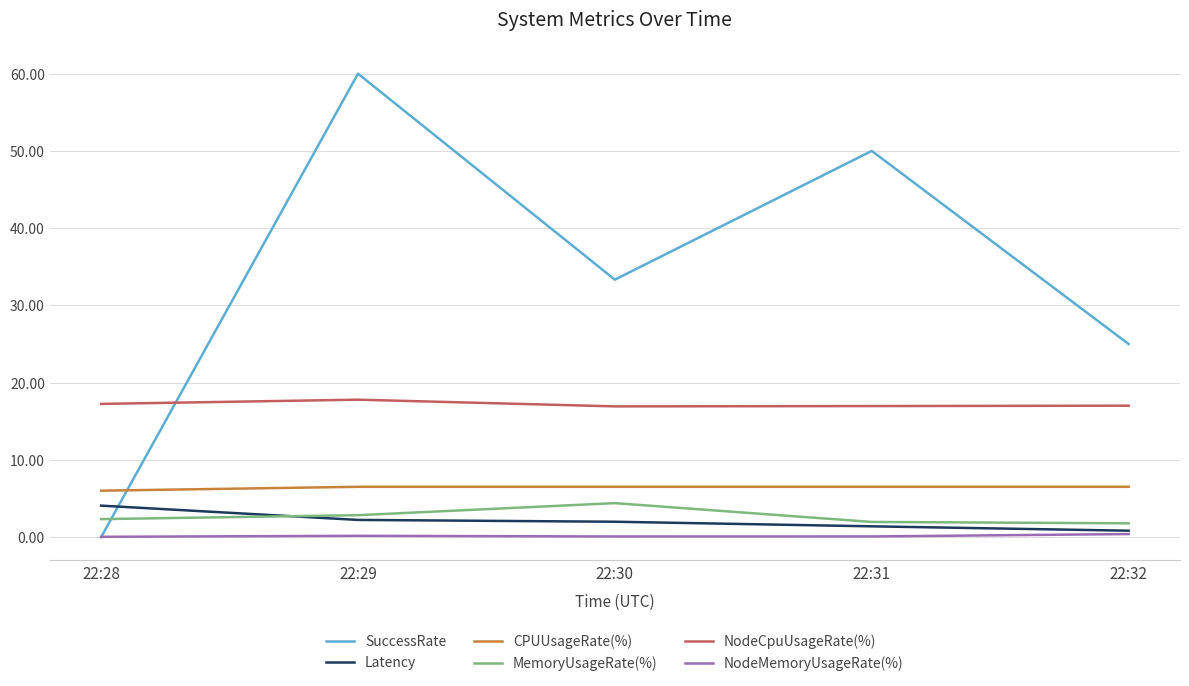

Which series has the largest range (max minus min)?

SuccessRate